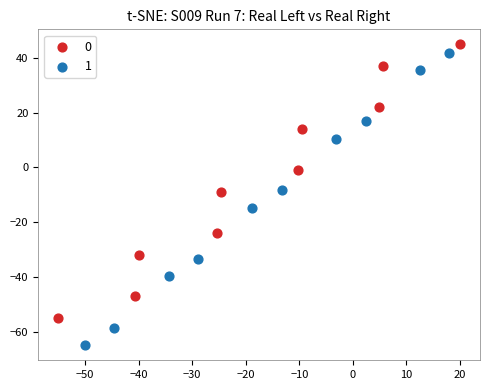

Which series has the largest Y range (max minus min)?

1